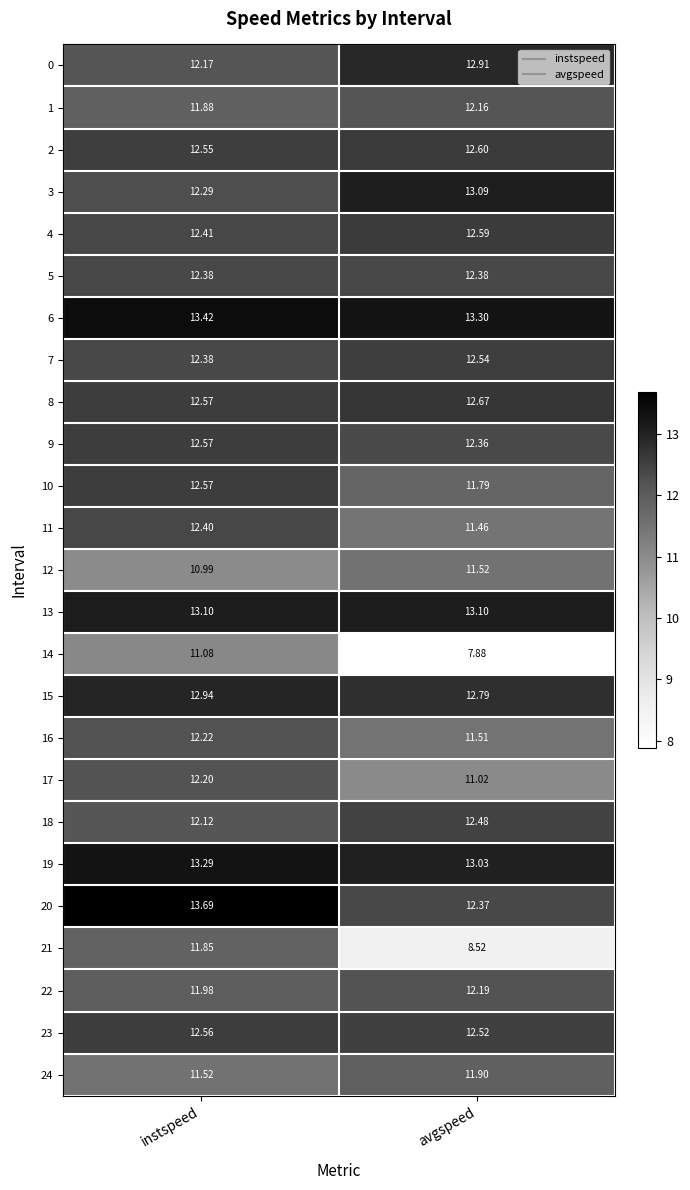

Rank the categories by 9 value from highest to lowest.

instspeed, avgspeed